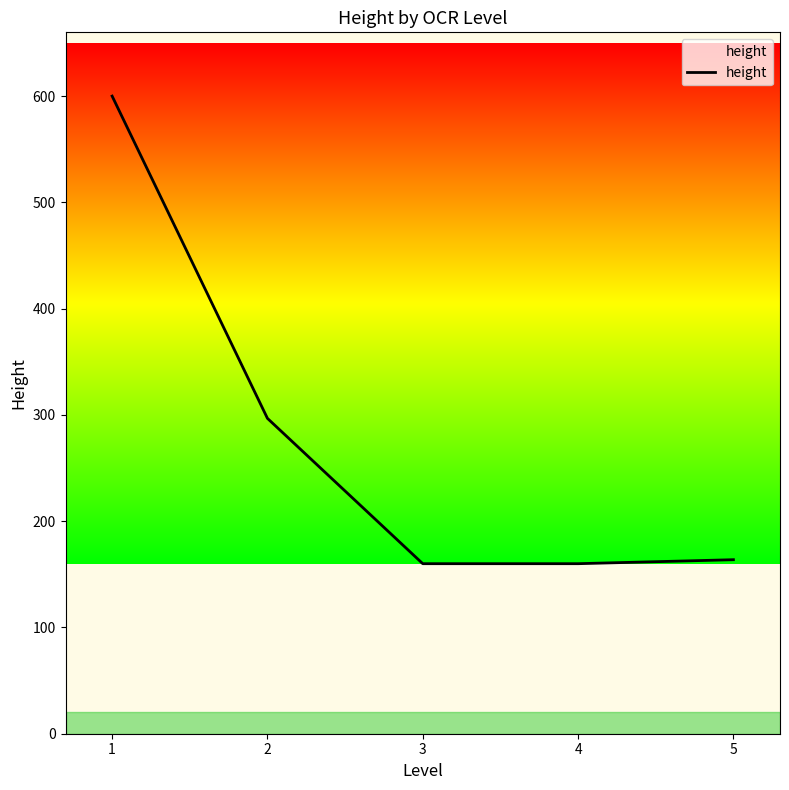

What is the average value?

276.1